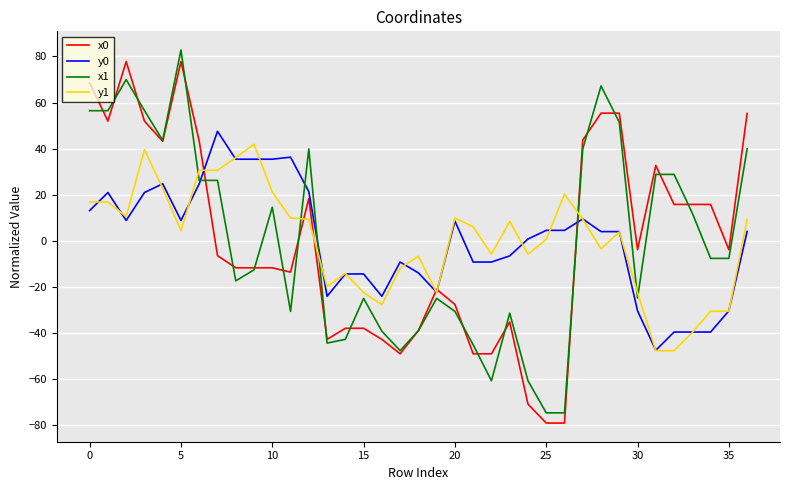

What is the minimum value shown in the chart?

-79.0